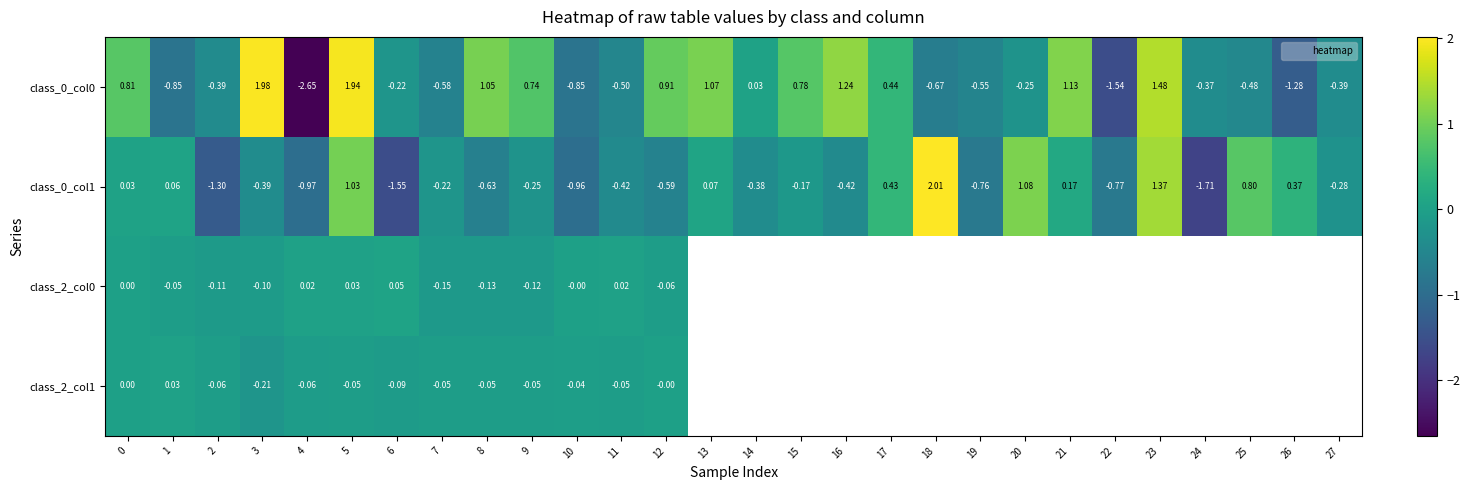

Is the value of class_0_col1 at 16 greater than the value of class_2_col1 at 6?

No